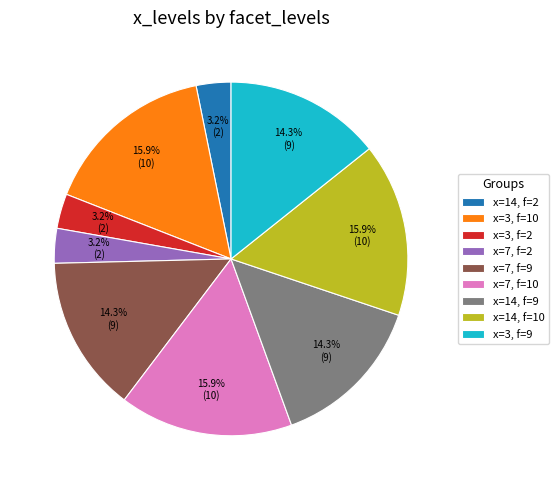

Is x=7, f=9 the majority of the pie?

No